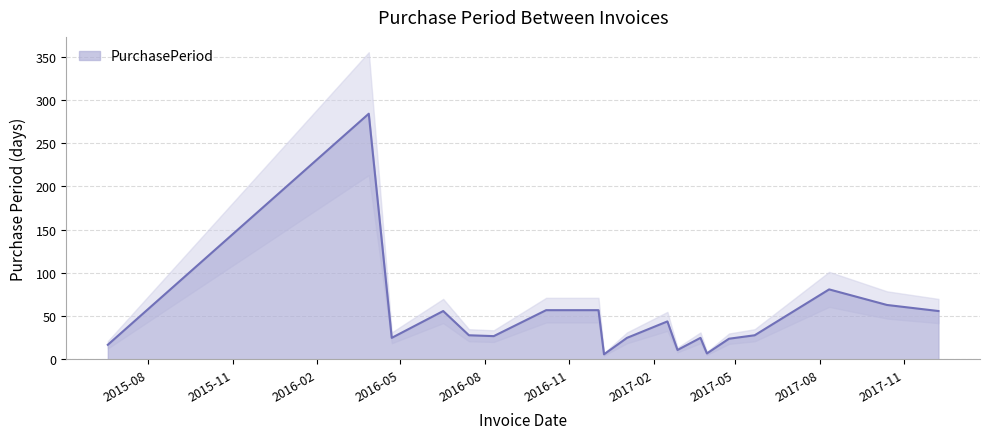

How many values exceed 28?

8